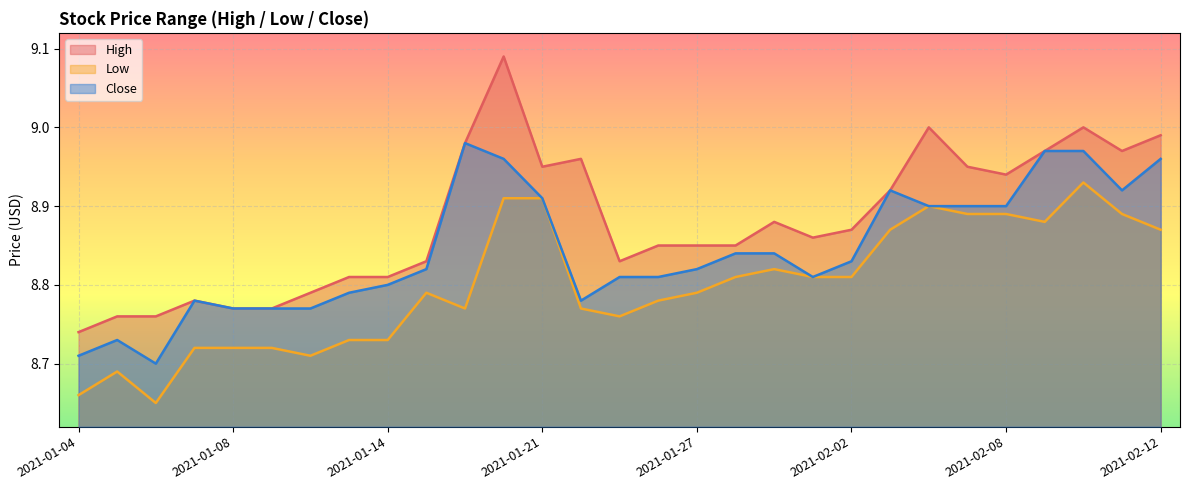

Which series has the largest range (max minus min)?

High